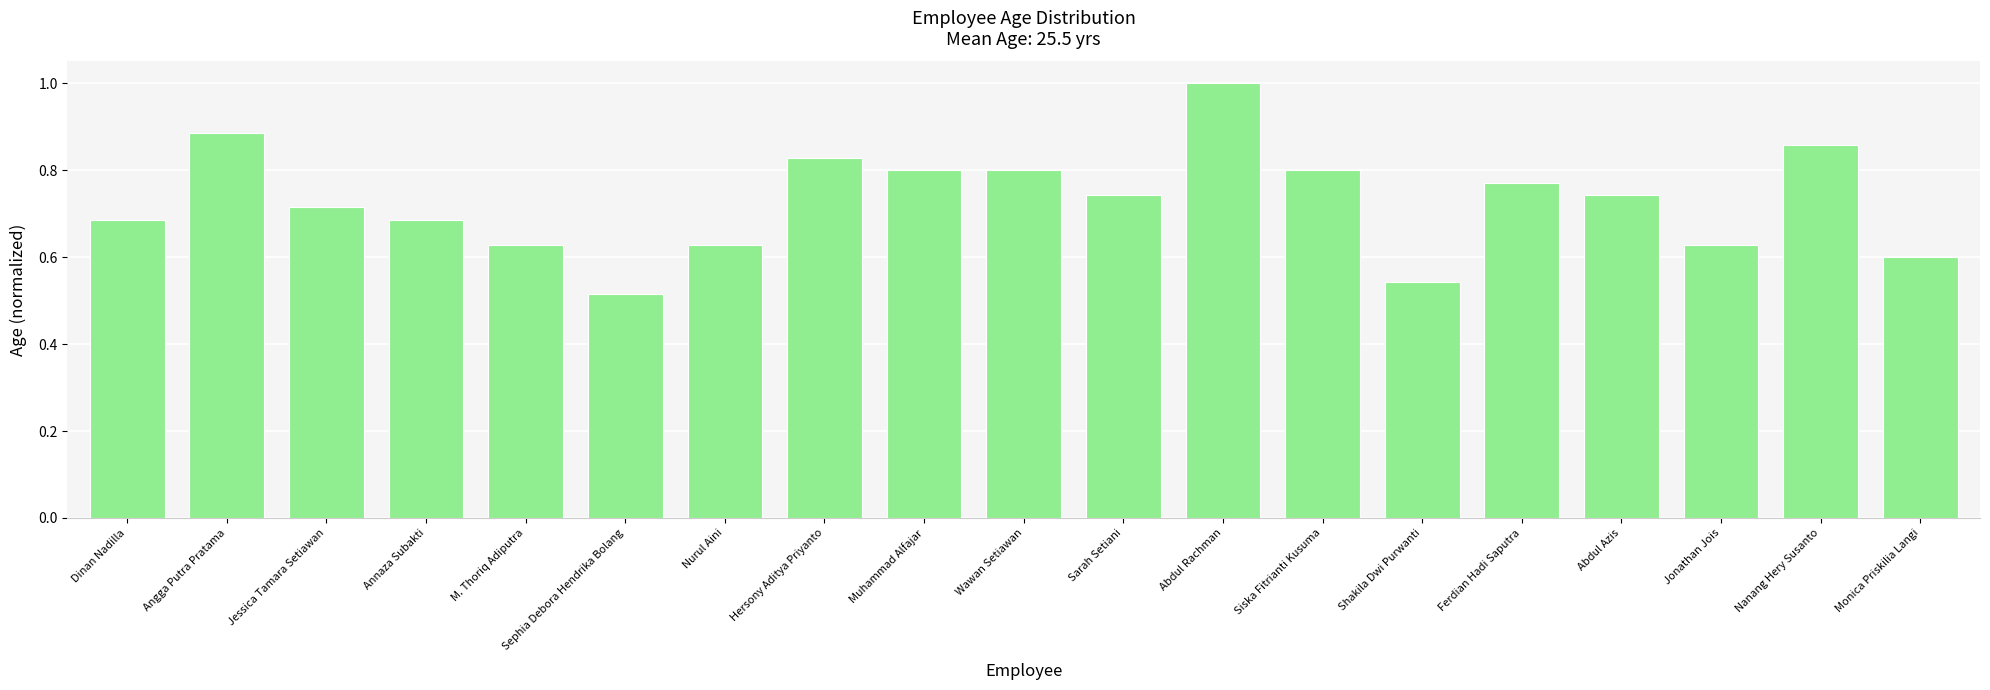

At which label is the value closest to 0?

Sephia Debora Hendrika Bolang